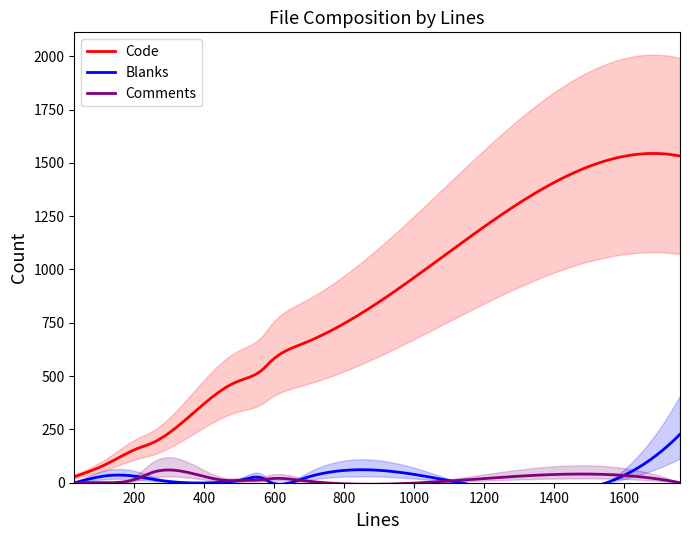

True or false: Code has more than 1 points higher than both neighbors.

False